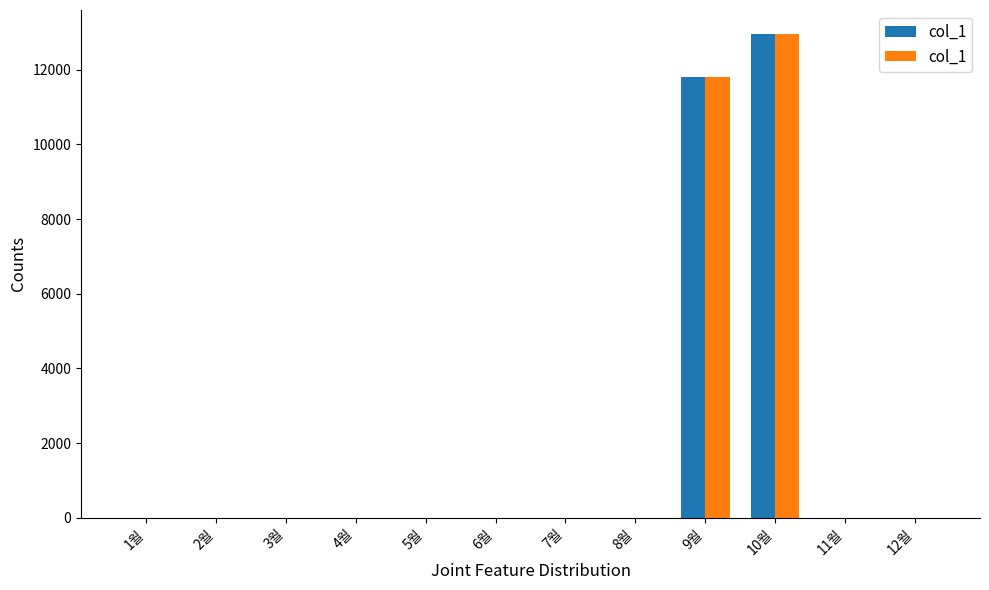

What is the greatest value displayed?

12950